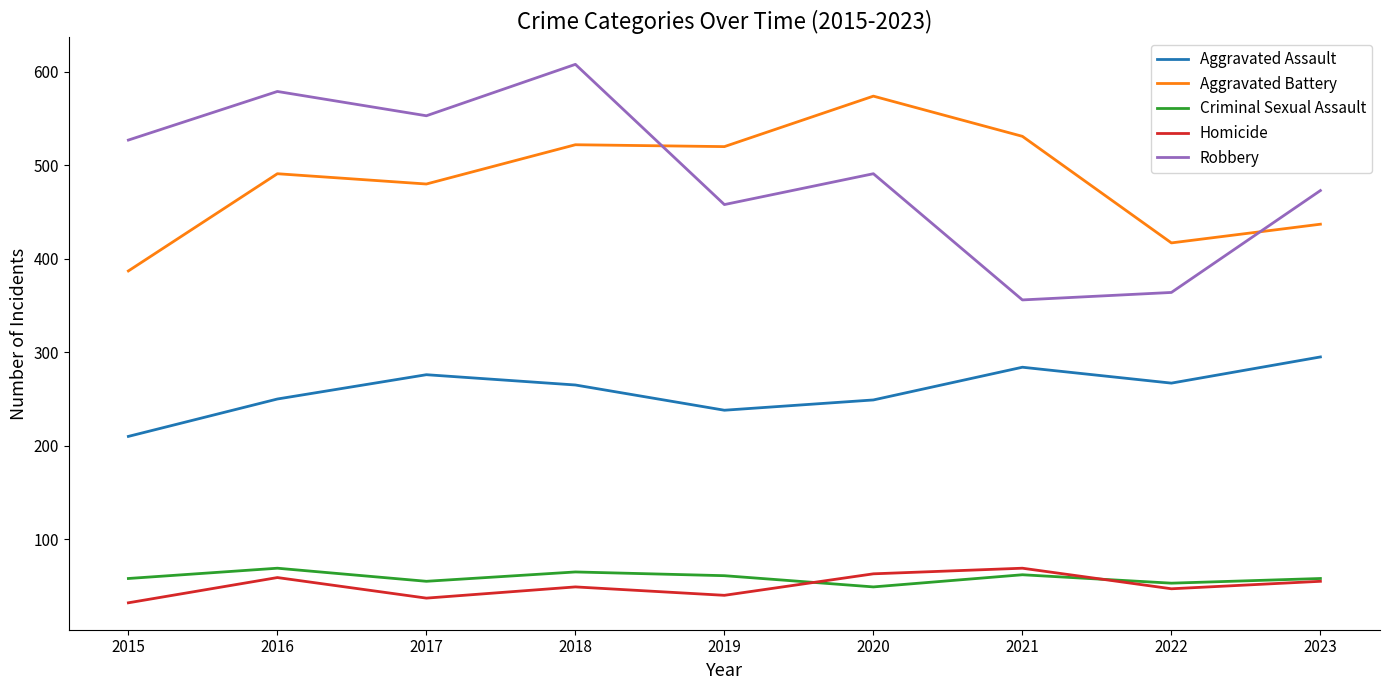

The value of Aggravated Battery at 2015 is 387. True or false?

True